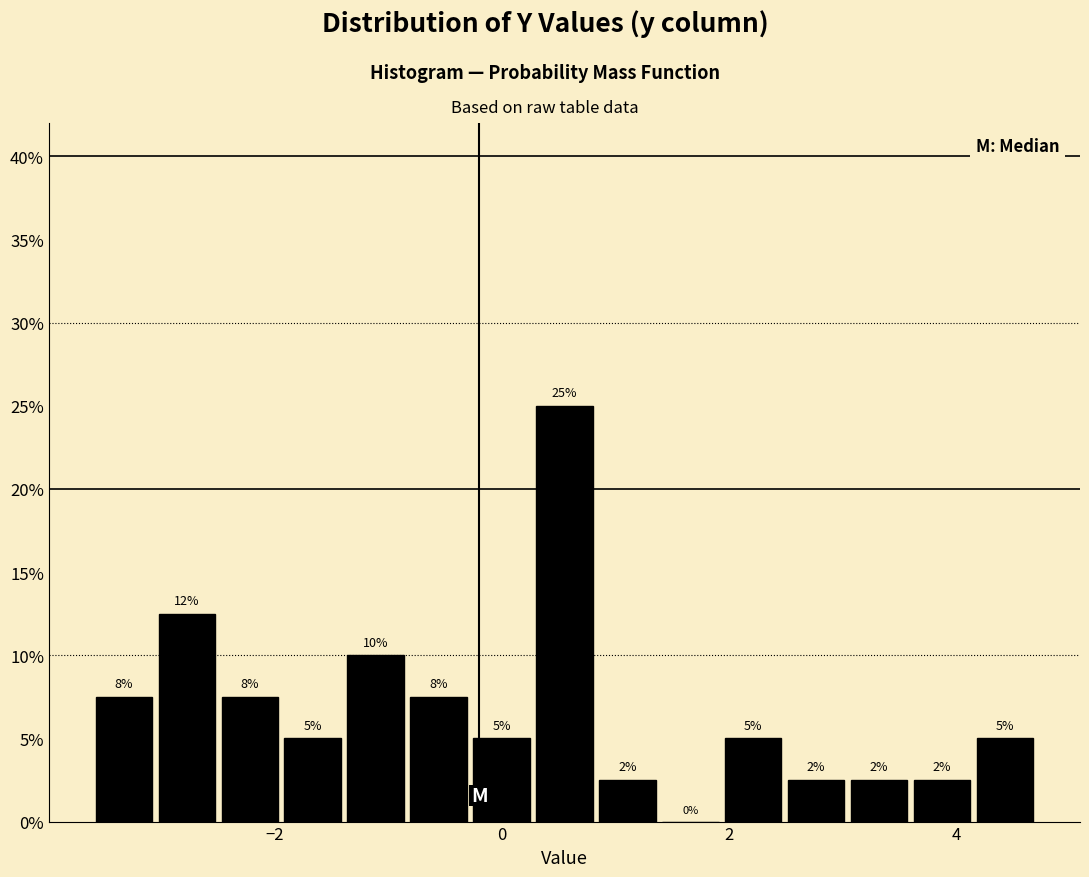

Around what value on the x-axis is the tallest bar? Give the approximate position of its centre, as read against the axis.

0.6